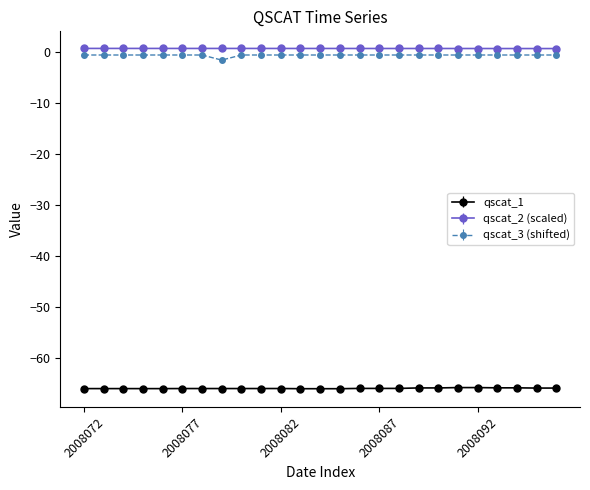

True or false: qscat_1 has more than 0 points higher than both neighbors.

True